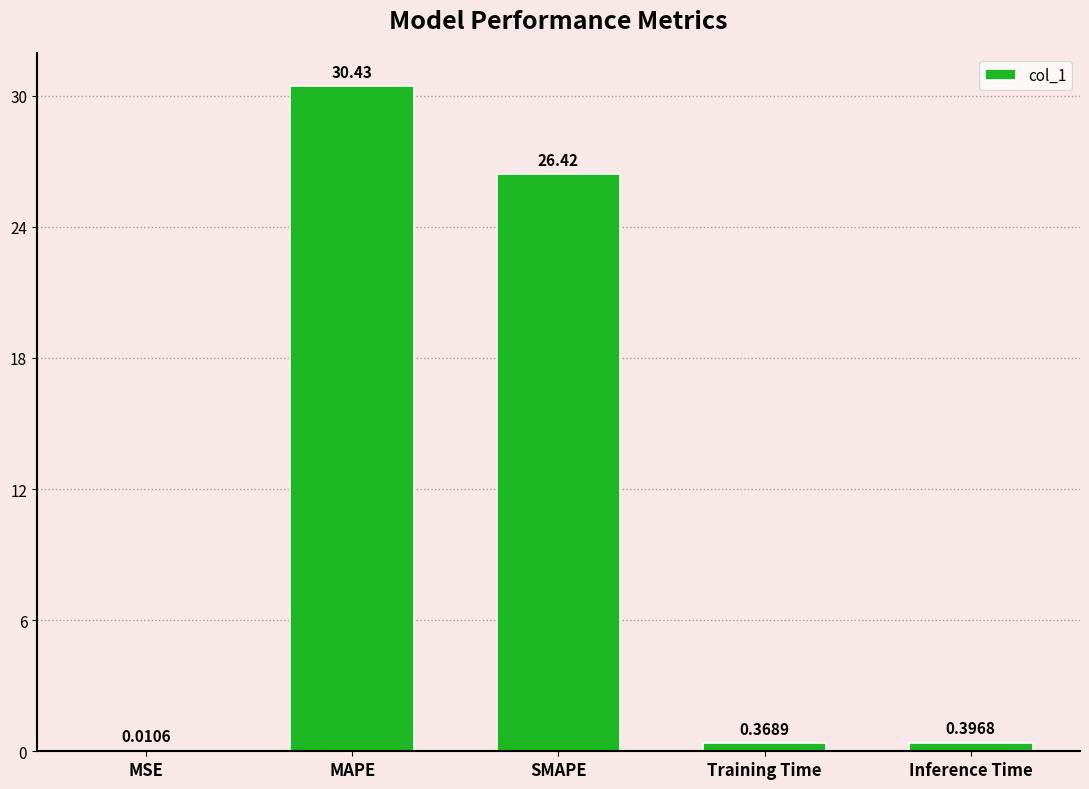

What is the greatest value displayed?

30.4